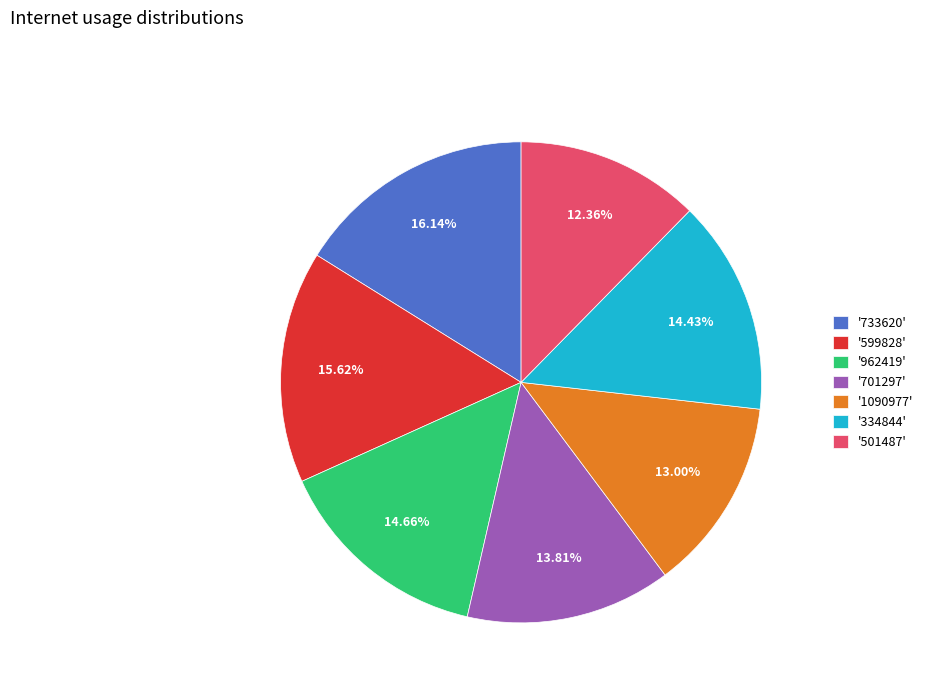

Does '599828' account for over 50% of the chart?

No